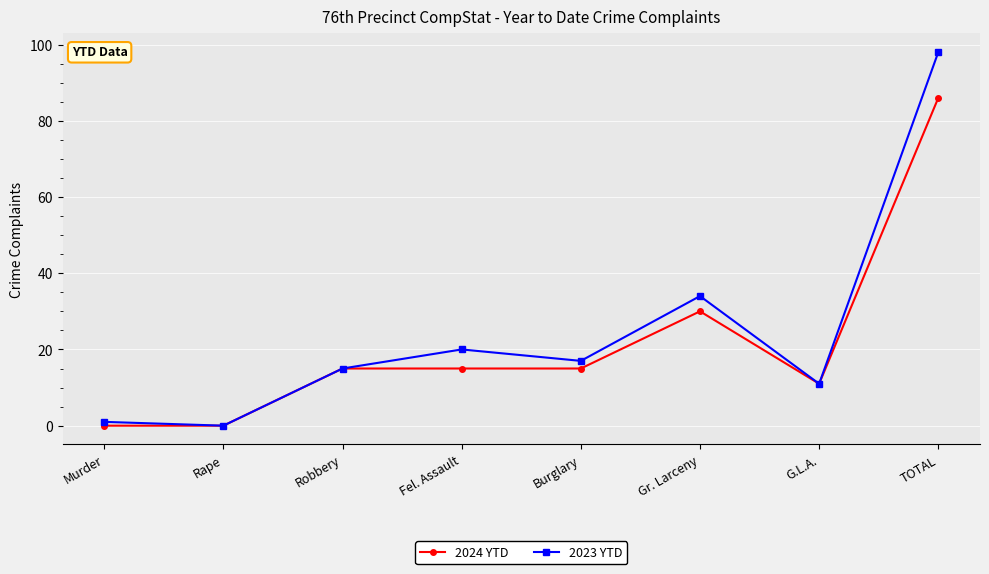

Read the 2023 YTD value at TOTAL.

98